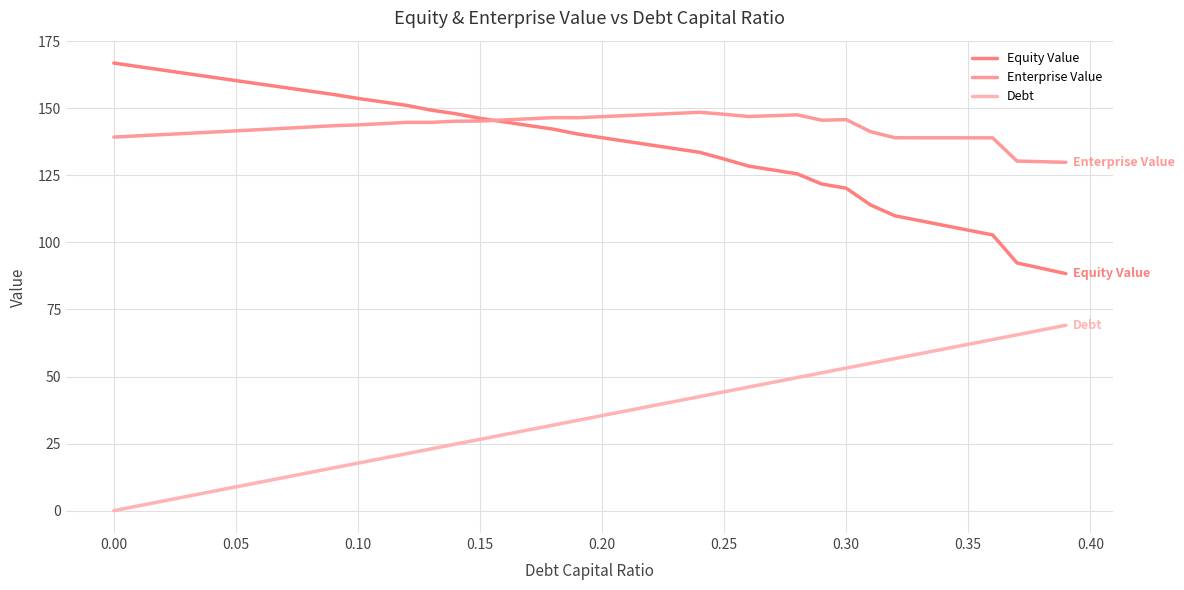

How many lines are shown in the chart?

3